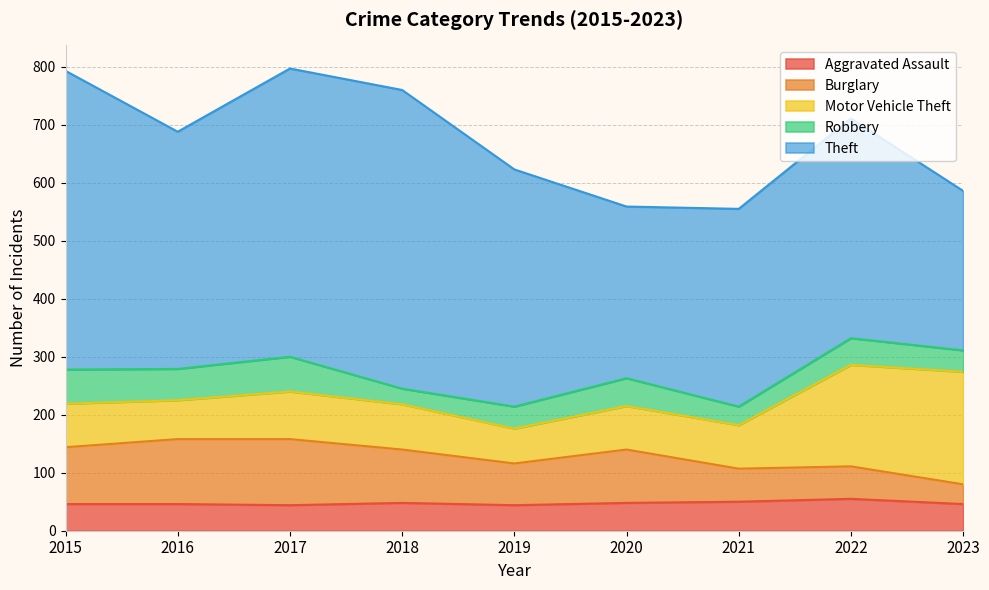

Is it true that Motor Vehicle Theft equals 75 at 2020?

True